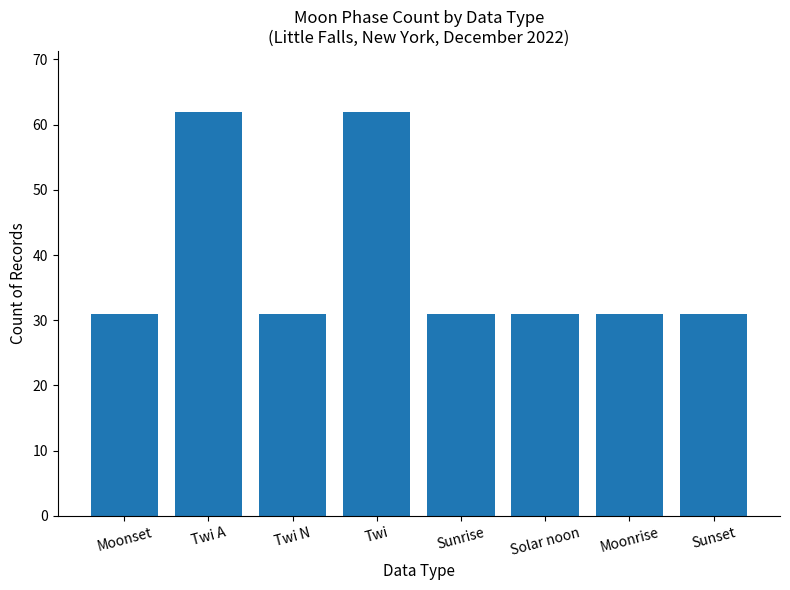

Approximately how many times larger is the value at Moonrise compared to Sunset?

1.0